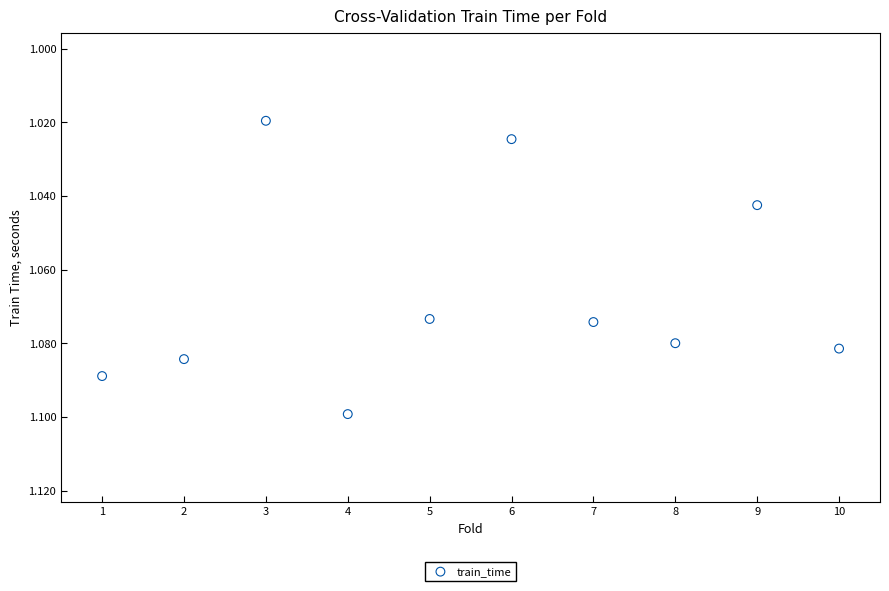

What is the average X value?

5.5